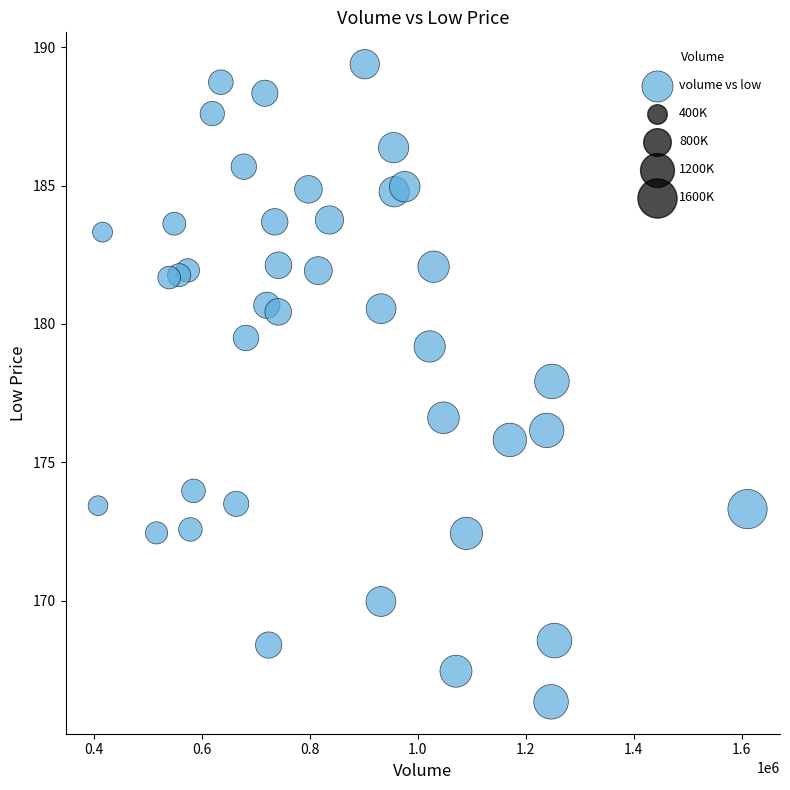

What Y value in the scatter plot is closest to 177?

176.6